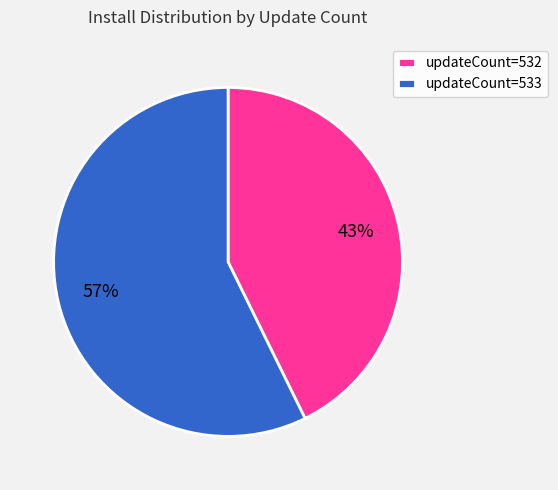

Which category accounts for the majority?

updateCount=533